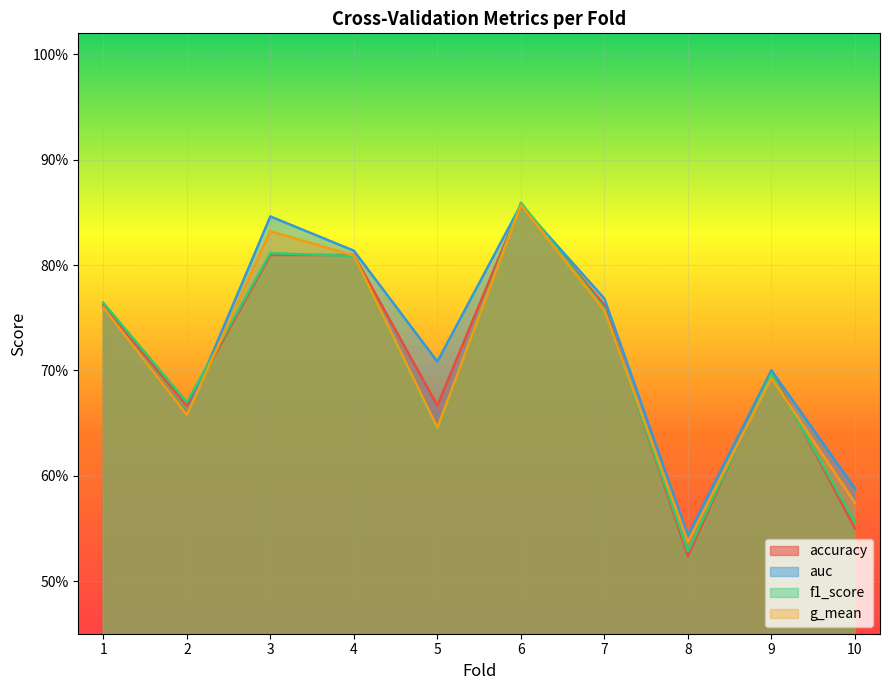

How many times do f1_score and g_mean cross each other?

5